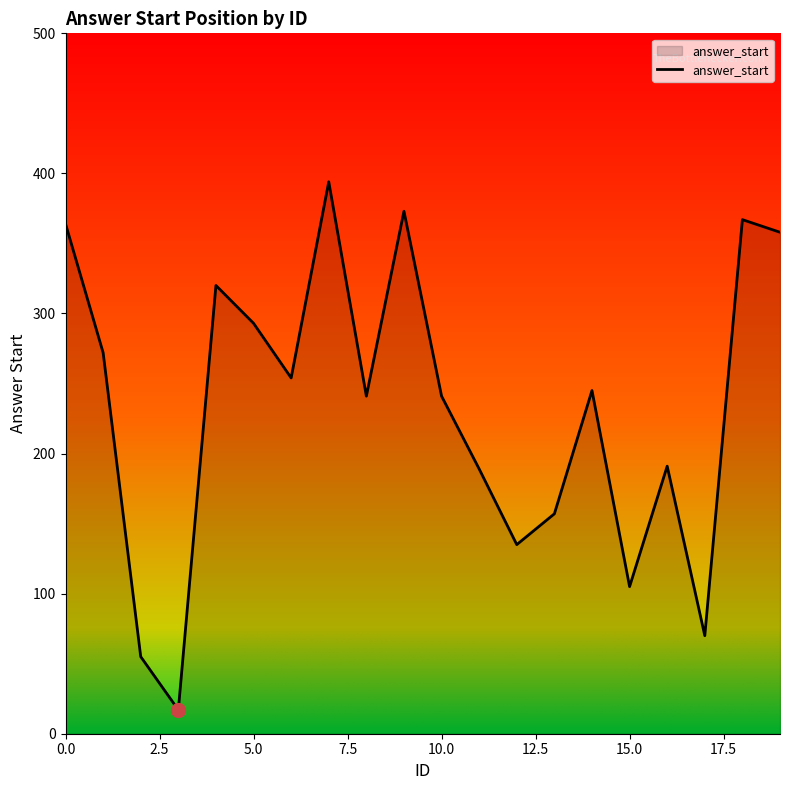

What is the average value?

232